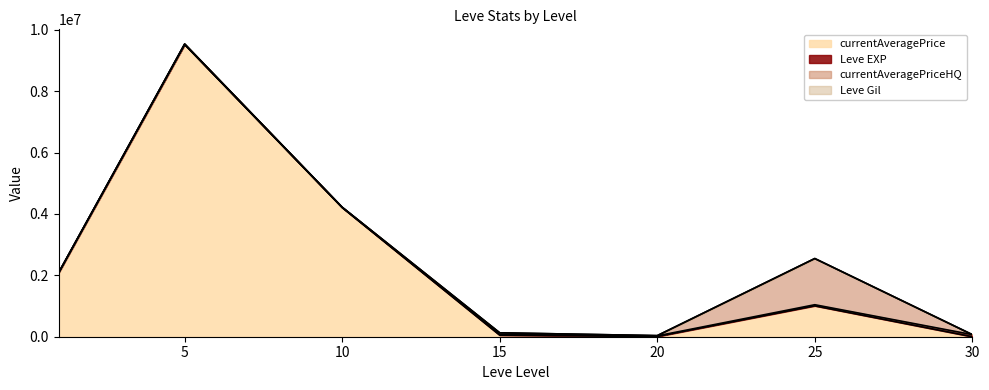

At which label is Leve Gil closest to 321?

10